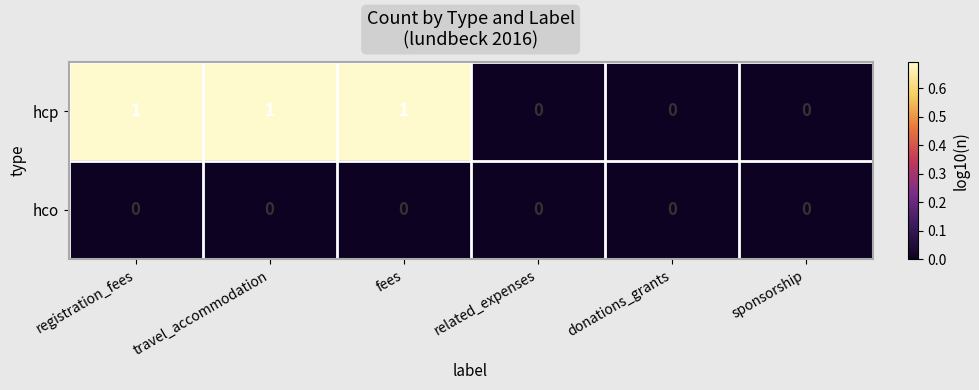

Reading left to right, transcribe all the data shown in this chart.

hcp: registration_fees=1	travel_accommodation=1	fees=1	related_expenses=0	donations_grants=0	sponsorship=0
hco: registration_fees=0	travel_accommodation=0	fees=0	related_expenses=0	donations_grants=0	sponsorship=0